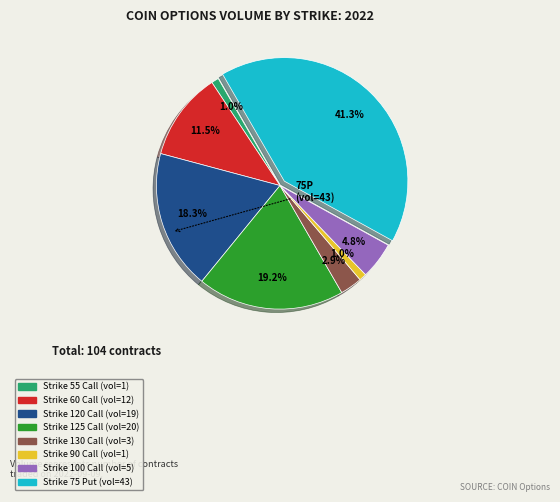

Is the sum of Strike 130 Call (vol=3) and Strike 60 Call (vol=12) greater than half?

No